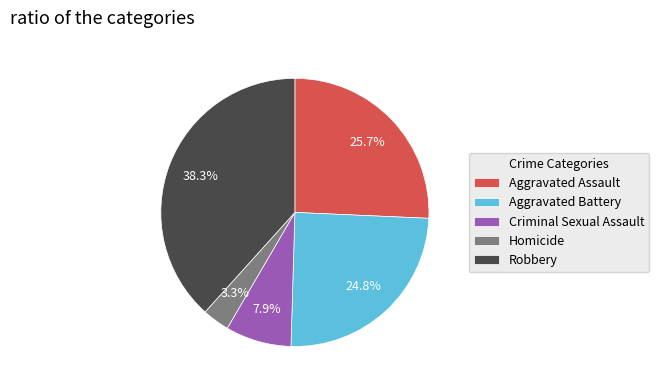

What is the smallest slice in the pie chart?

Homicide